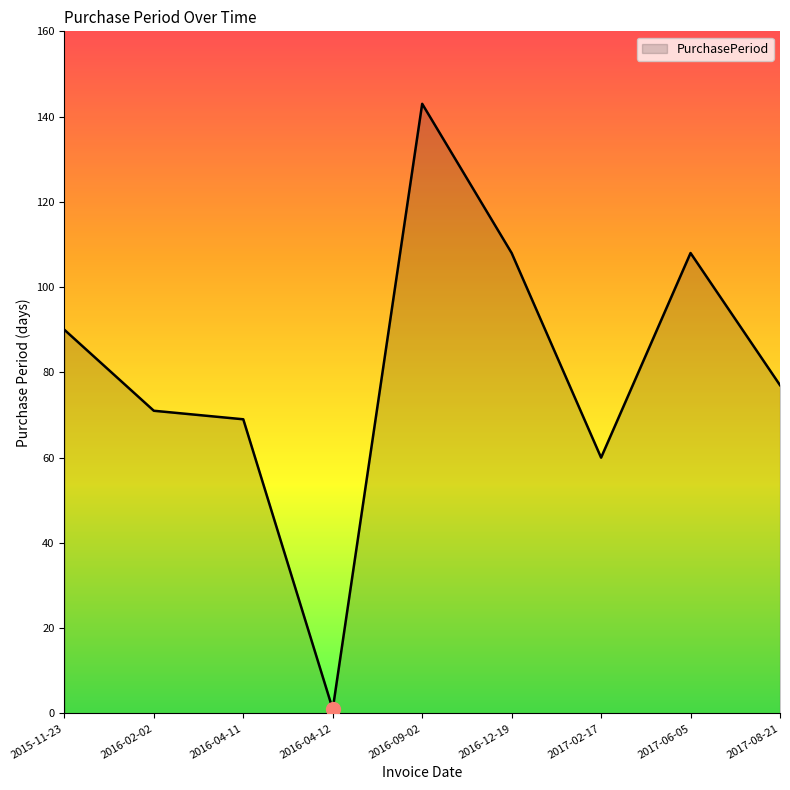

What is the difference between the maximum and minimum values?

142